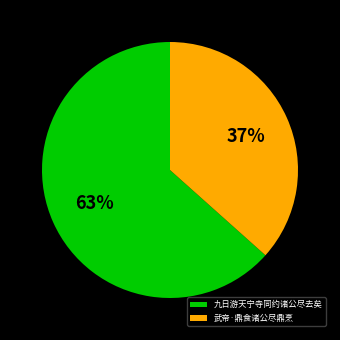

What is the largest slice in the pie chart?

九日游天宁寺同约诸公尽去矣